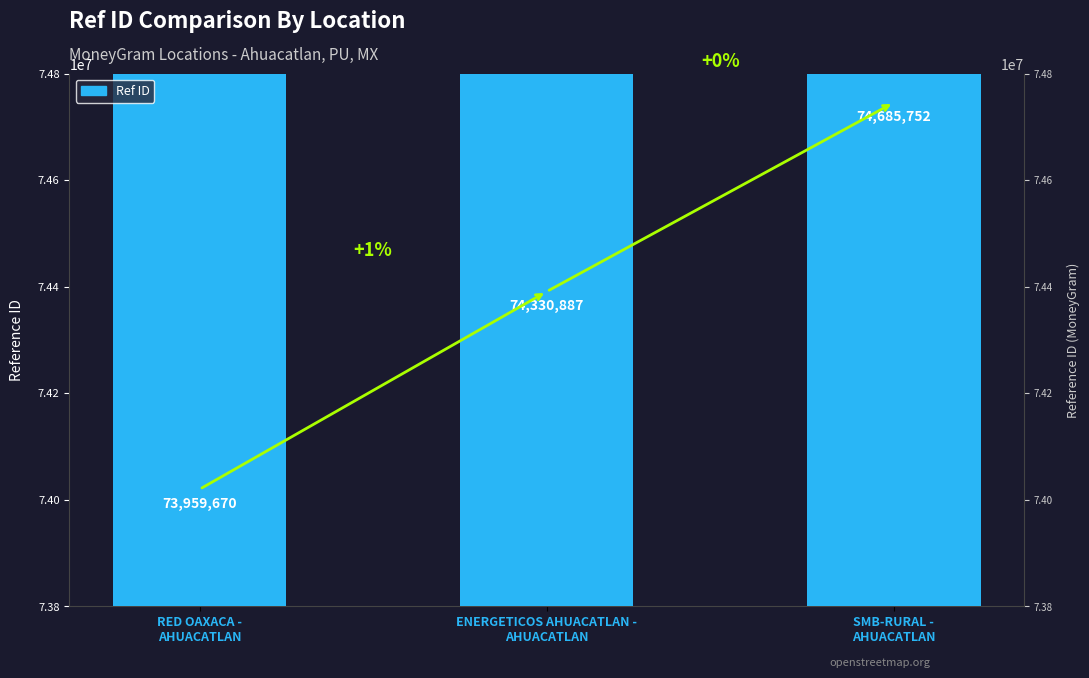

Reading right to left, transcribe all the data shown in this chart.

SMB-RURAL -
AHUACATLAN=74685752	ENERGETICOS AHUACATLAN -
AHUACATLAN=74330887	RED OAXACA -
AHUACATLAN=73959670